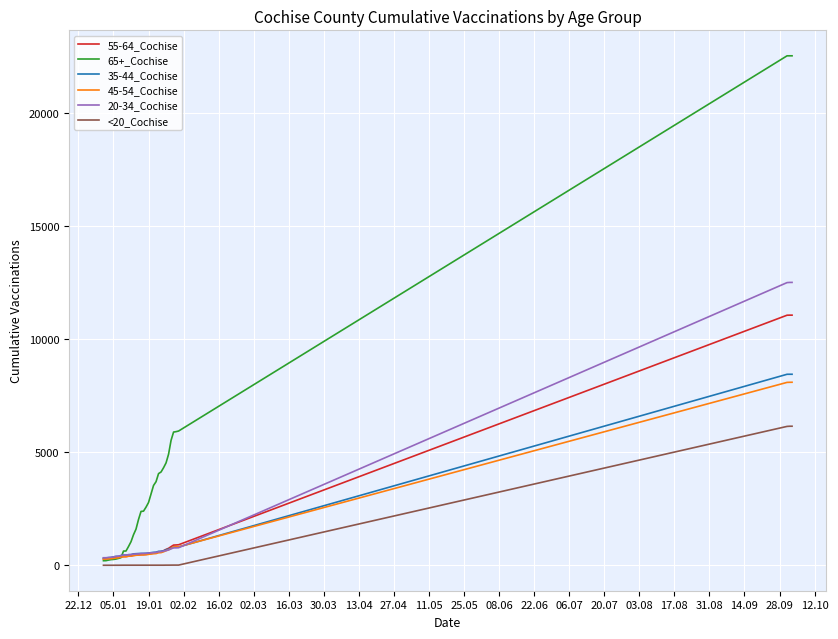

What are all the series names shown in the legend?

55-64_Cochise, 65+_Cochise, 35-44_Cochise, 45-54_Cochise, 20-34_Cochise, <20_Cochise